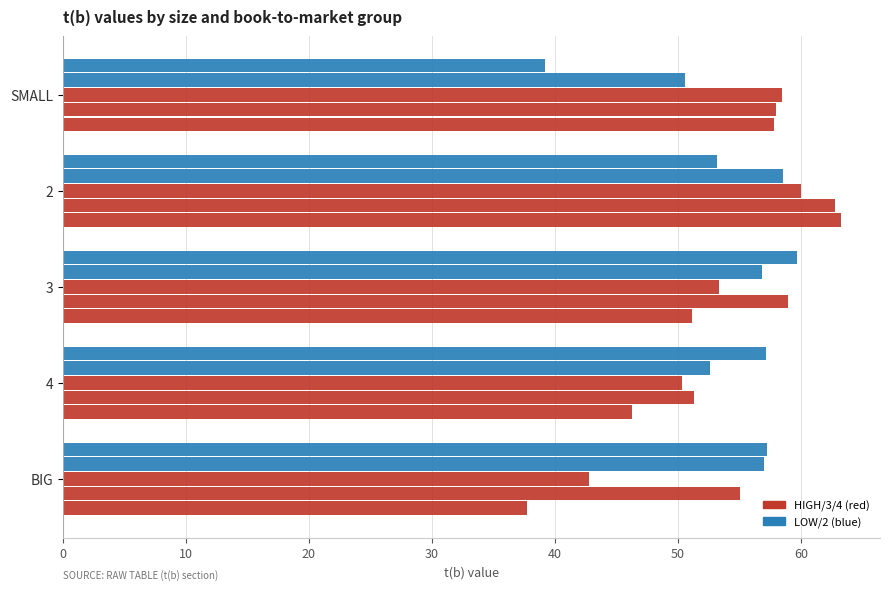

How many distinct data groups are displayed?

5